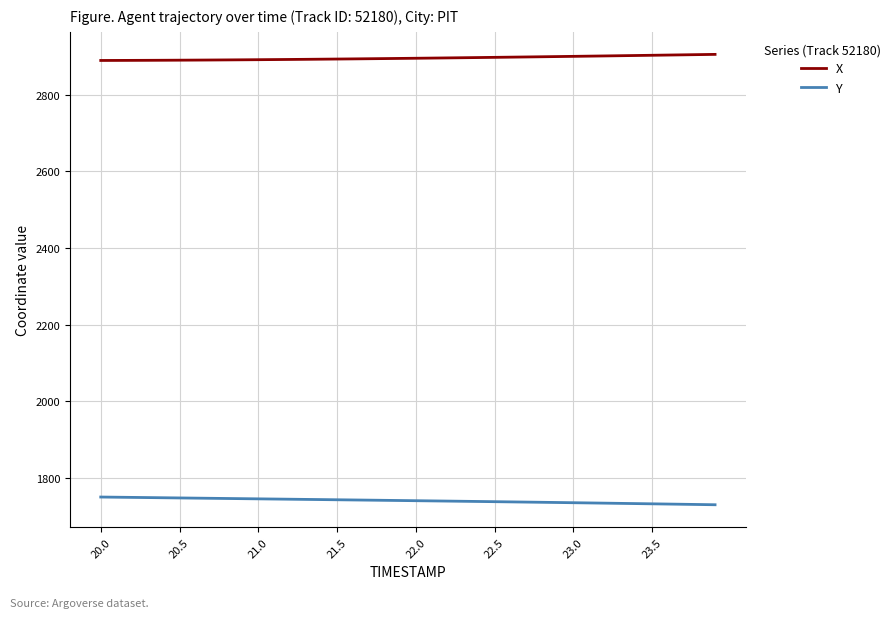

What is the sum of all X values?

115809.3